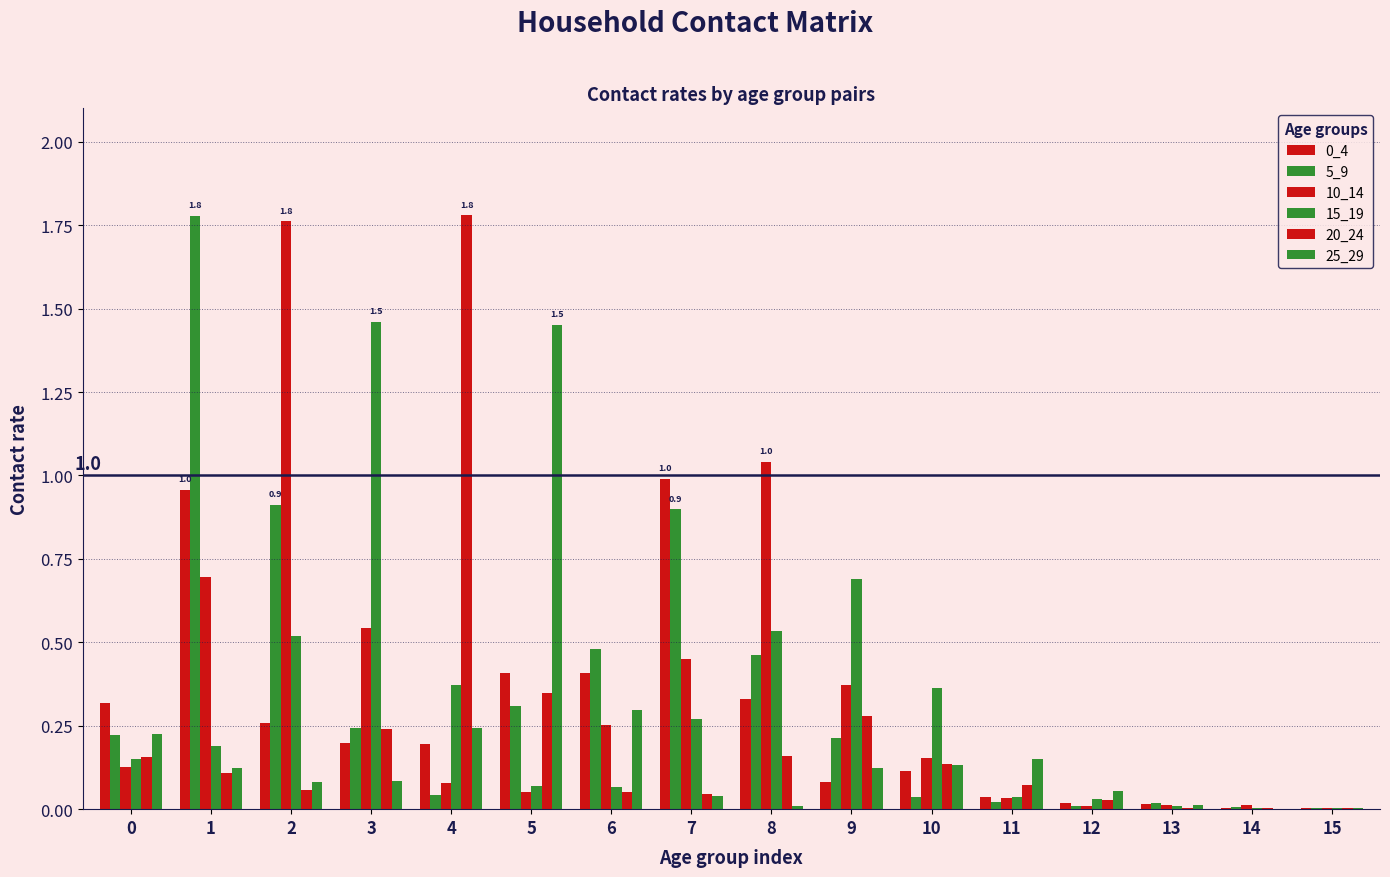

Reading left to right, list all the values displayed in this chart.

0_4: 0.3	1.0	0.3	0.2	0.2	0.4	0.4	1.0	0.3	0.1	0.1	0.0	0.0	0.0	0.0	0.0
5_9: 0.2	1.8	0.9	0.2	0.0	0.3	0.5	0.9	0.5	0.2	0.0	0.0	0.0	0.0	0.0	0.0
10_14: 0.1	0.7	1.8	0.5	0.1	0.1	0.3	0.4	1.0	0.4	0.2	0.0	0.0	0.0	0.0	0.0
15_19: 0.2	0.2	0.5	1.5	0.4	0.1	0.1	0.3	0.5	0.7	0.4	0.0	0.0	0.0	0.0	0.0
20_24: 0.2	0.1	0.1	0.2	1.8	0.3	0.1	0.0	0.2	0.3	0.1	0.1	0.0	0.0	0.0	0.0
25_29: 0.2	0.1	0.1	0.1	0.2	1.5	0.3	0.0	0.0	0.1	0.1	0.2	0.1	0.0	0.0	0.0